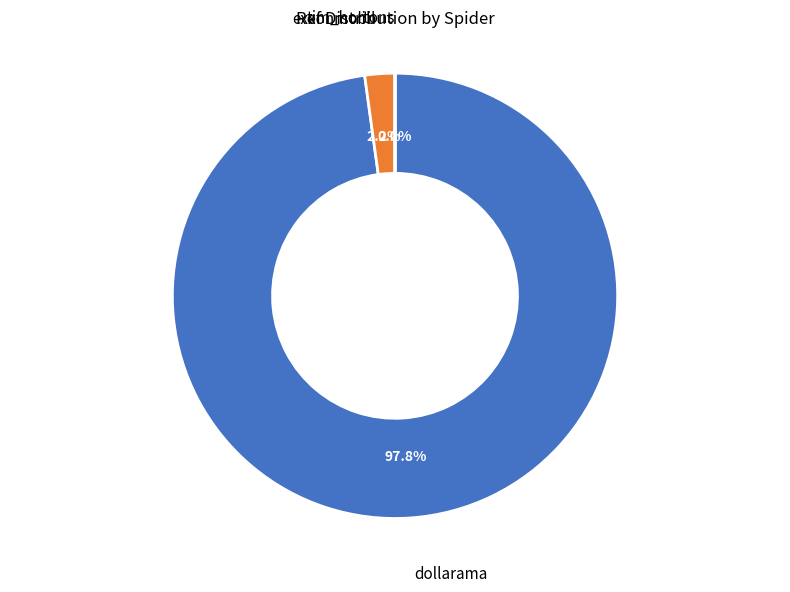

To the nearest percent, what is the difference between the exxonmobil and dollarama slice percentages?

96%